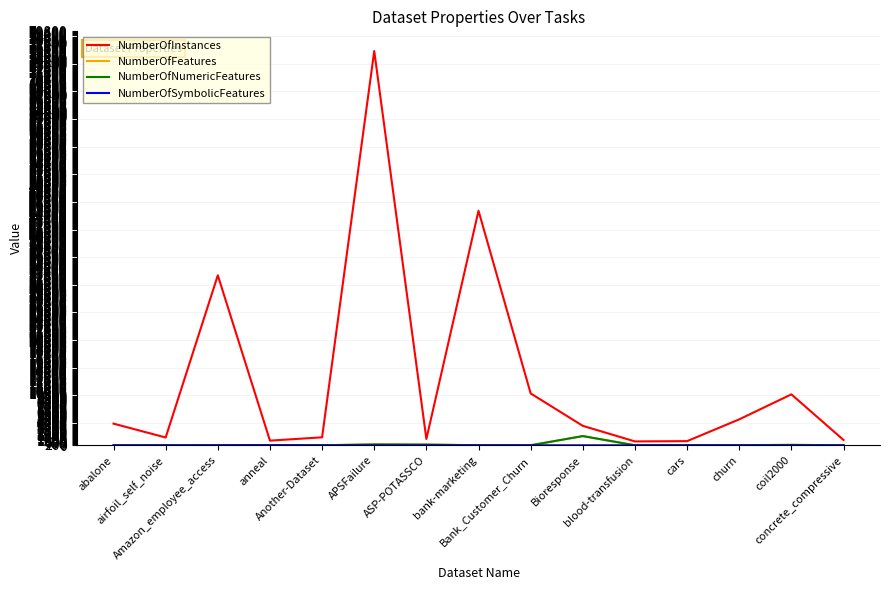

True or false: NumberOfInstances and NumberOfFeatures intersect in this chart.

False